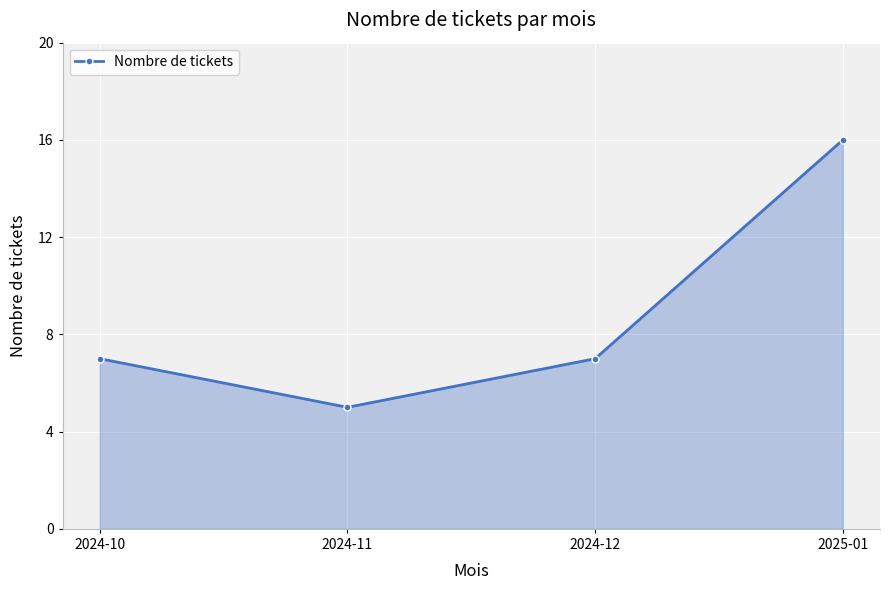

What position from the left is 2025-01?

4